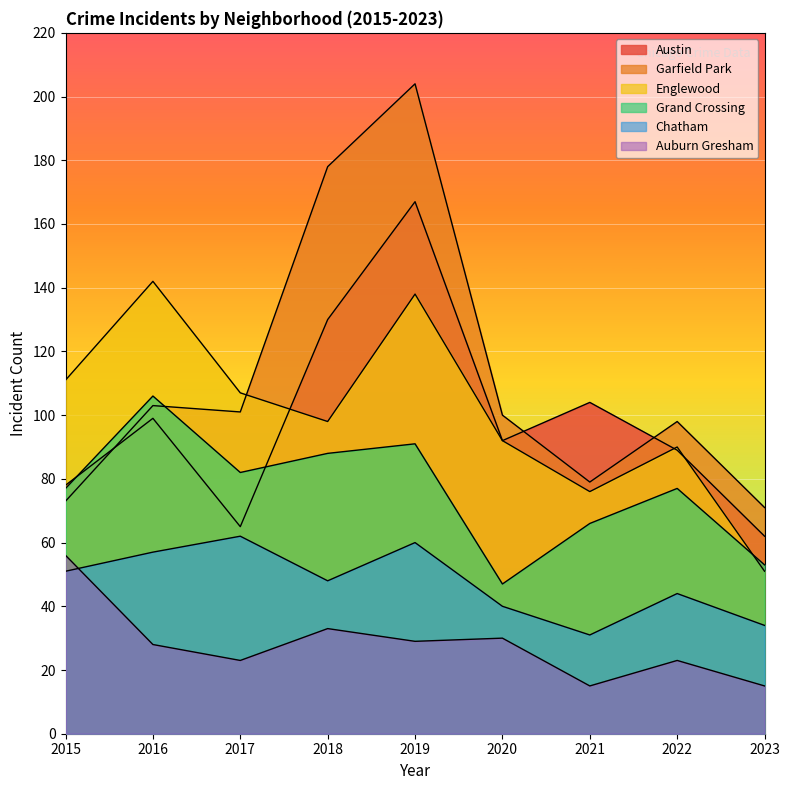

How many lines are shown in the chart?

6